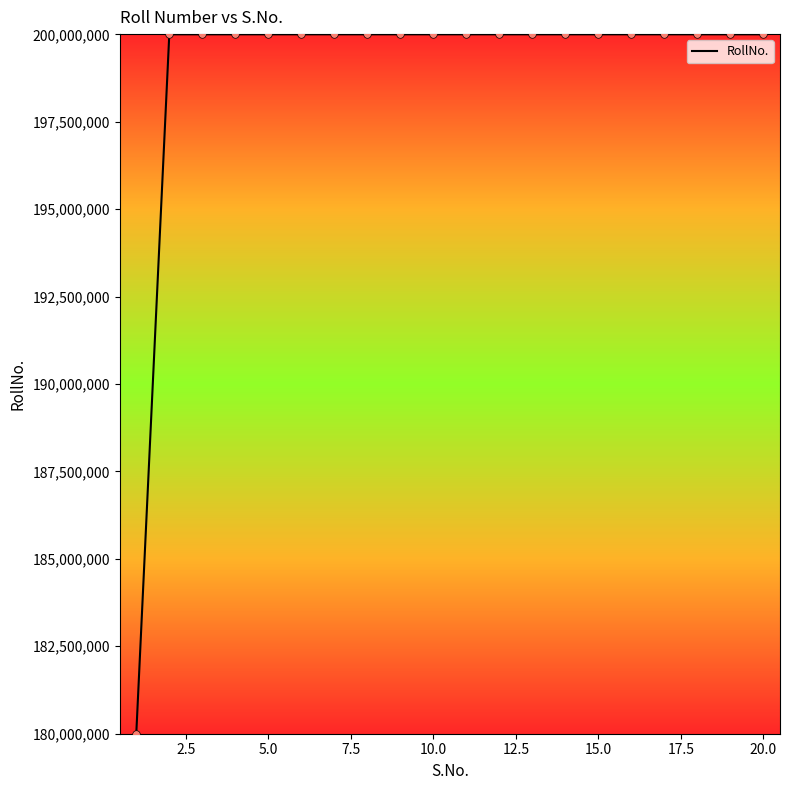

What is the difference between the maximum and minimum values?

20000010